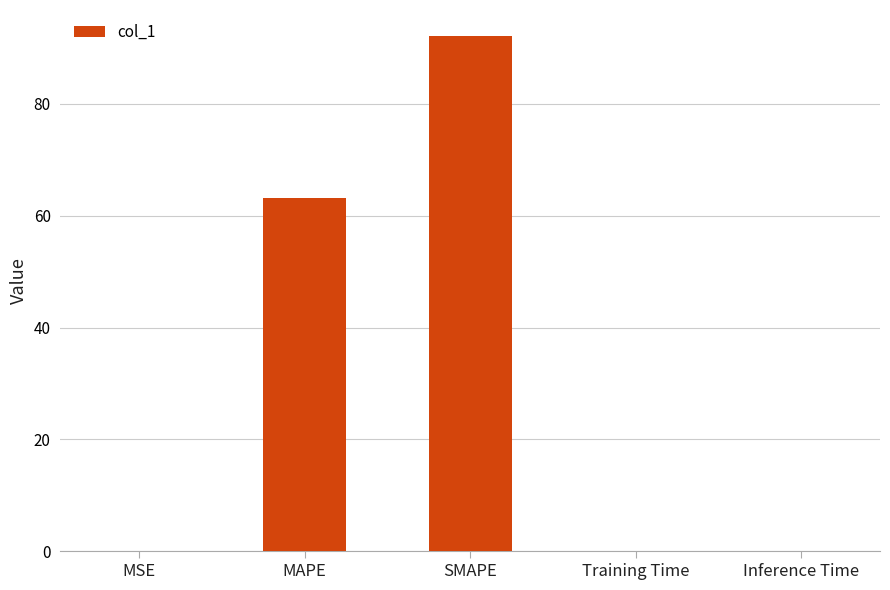

Reading right to left, list all the values displayed in this chart.

0.1	0.1	92.2	63.1	0.1